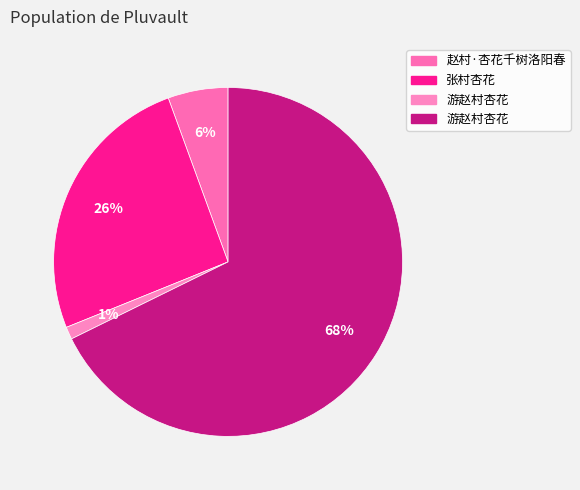

How many segments does this pie chart have?

4